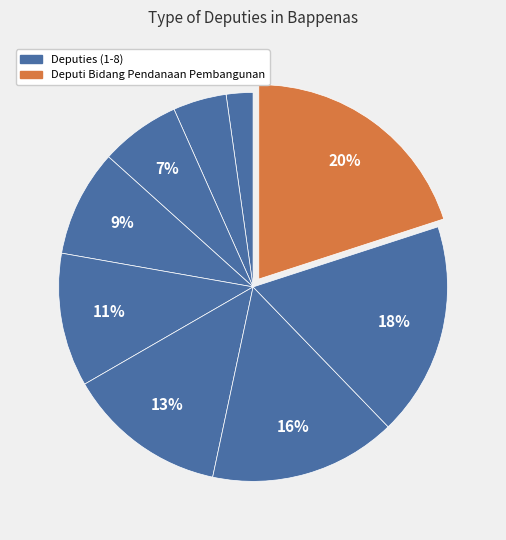

How many segments does this pie chart have?

9